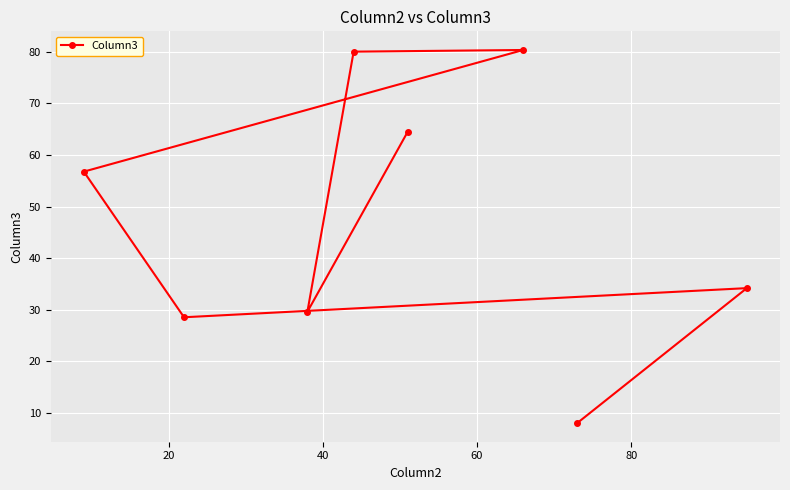

What is the smallest value displayed?

8.0